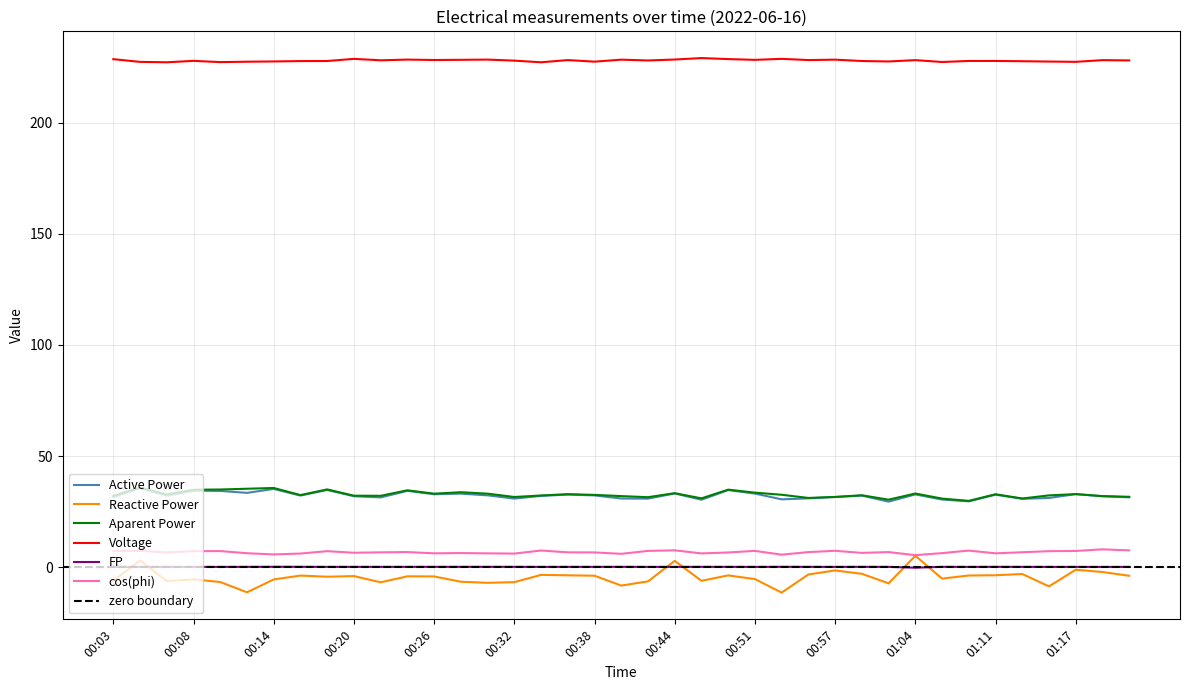

True or false: cos(phi) and Reactive Power cross at least once.

False